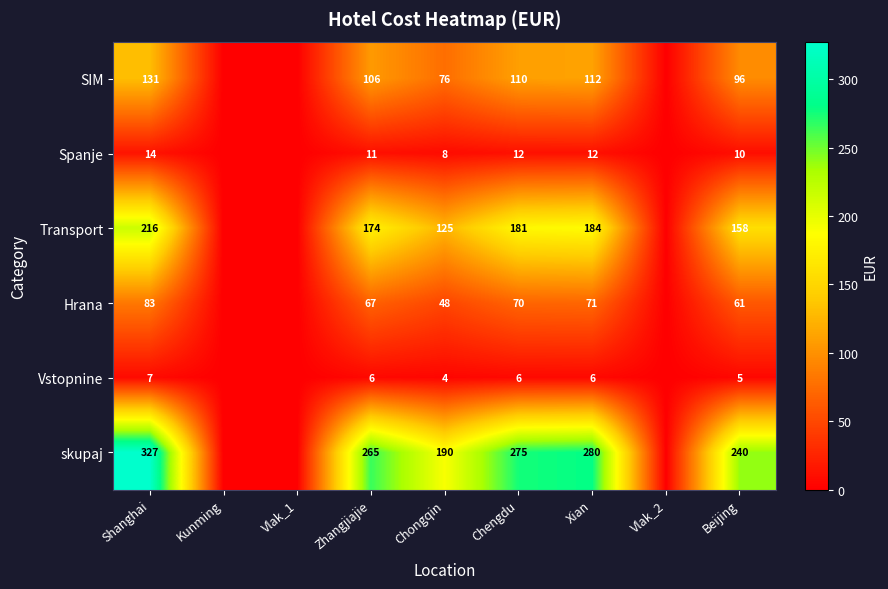

Is it true that Transport equals 184 at Xian?

True